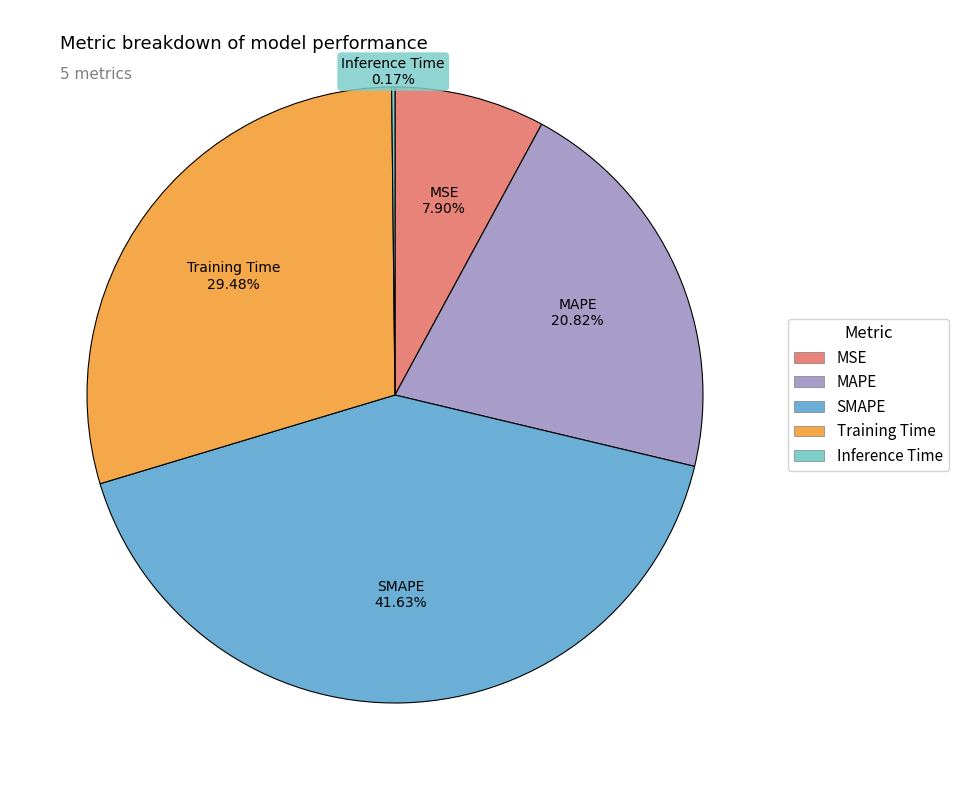

Is the sum of MSE and Training Time greater than half?

No